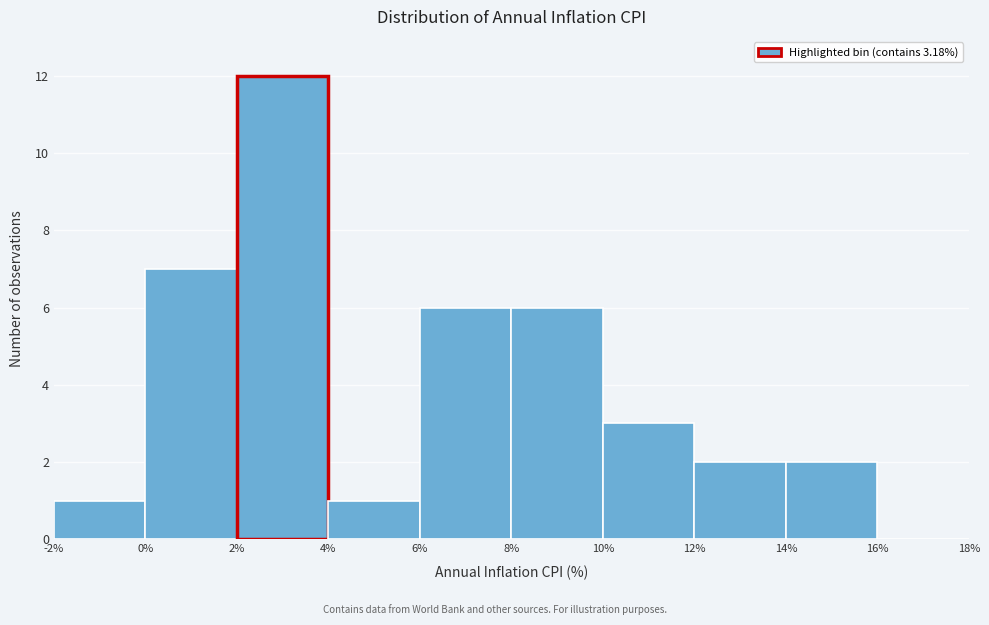

What is the height of the bar covering 14% to 16% on the x-axis? The values are not printed on the chart, so give them approximately, as read against the axis.

2